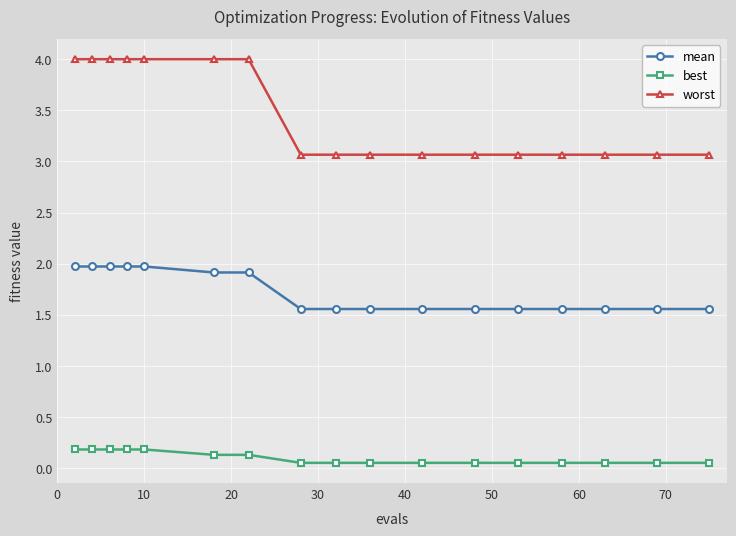

At how many categories does at least one series exceed 0?

17